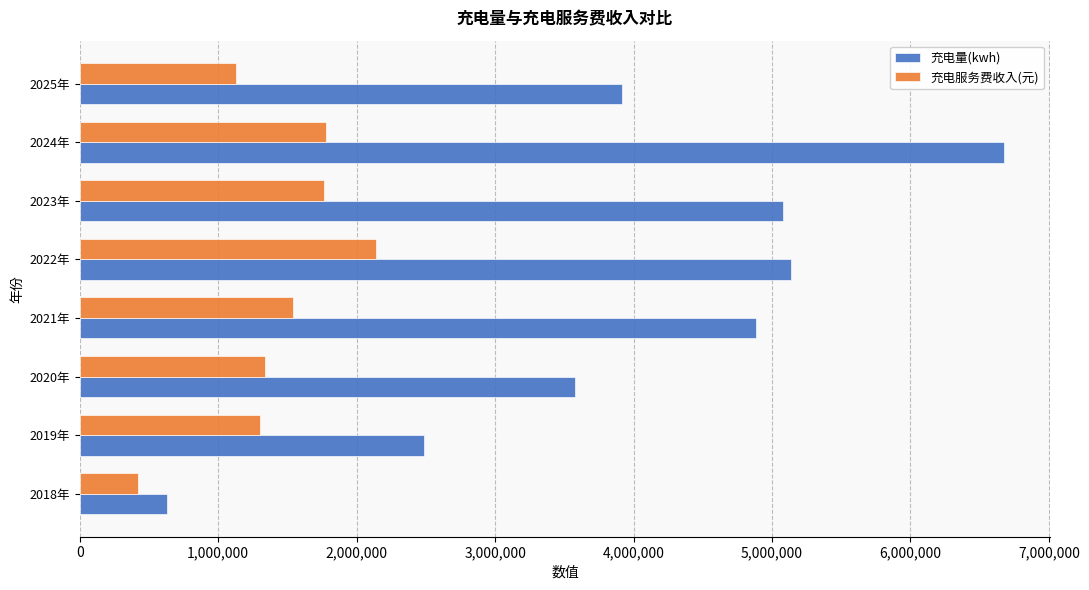

What is the average value of the 充电量(kwh) series?

4048071.8